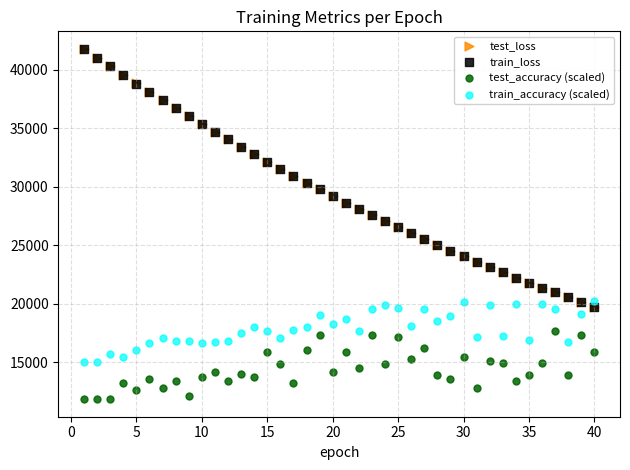

Which series has the widest spread of Y values?

test_loss